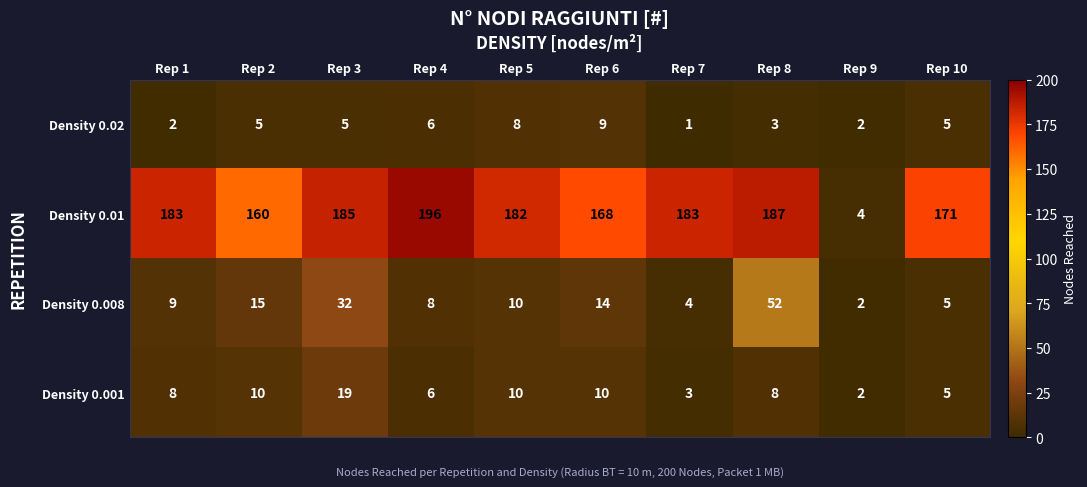

Rank the series at Rep 6 from highest to lowest value.

Density 0.01, Density 0.008, Density 0.001, Density 0.02